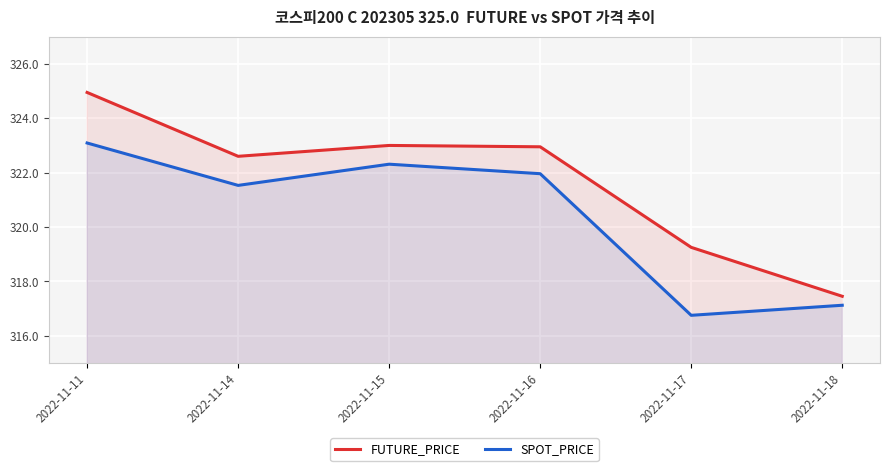

How many lines are shown in the chart?

2